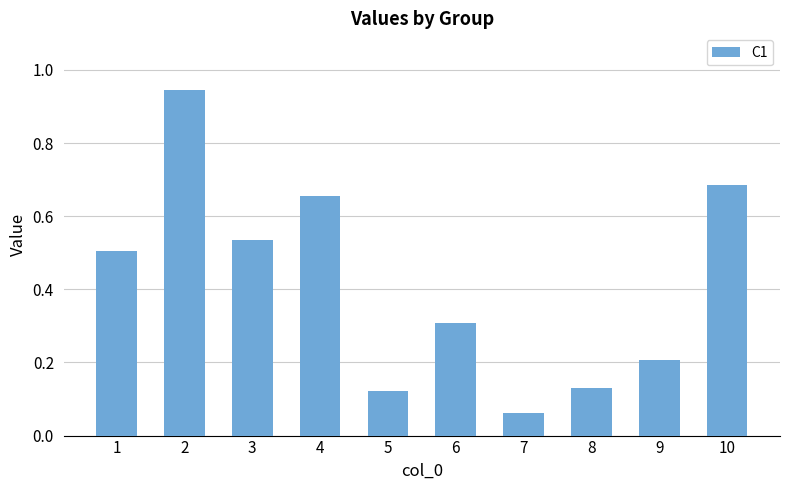

The chart shows a value of 0.3 at 6. True or false?

True